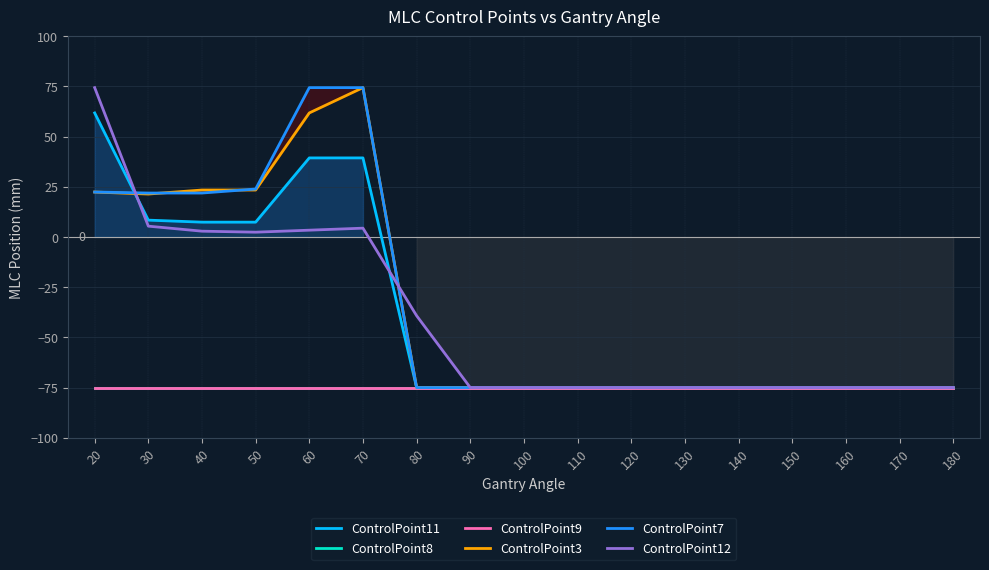

What is the difference between the maximum and minimum values in the ControlPoint3 series?

149.4